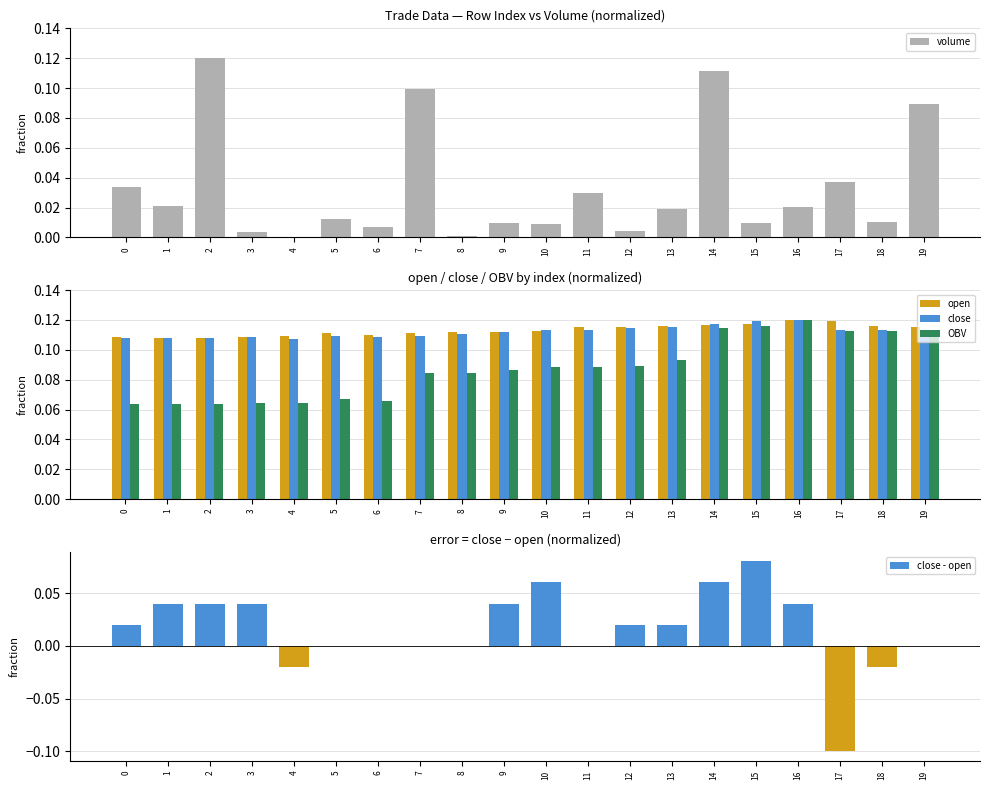

Between 18 and 17, which is larger?

17